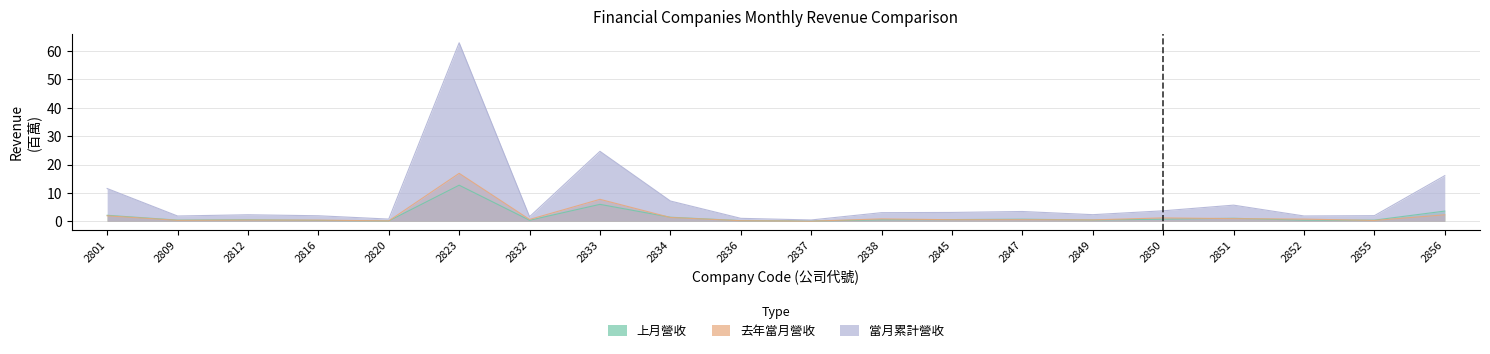

What is the difference between the maximum and minimum values in the 當月累計營收 series?

62.5